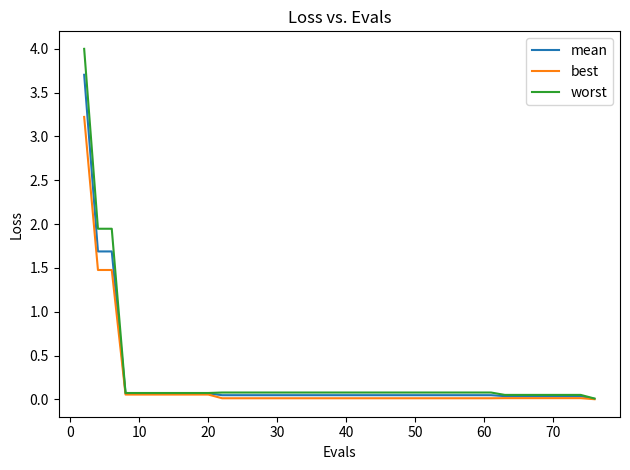

Which series has the largest range (max minus min)?

worst